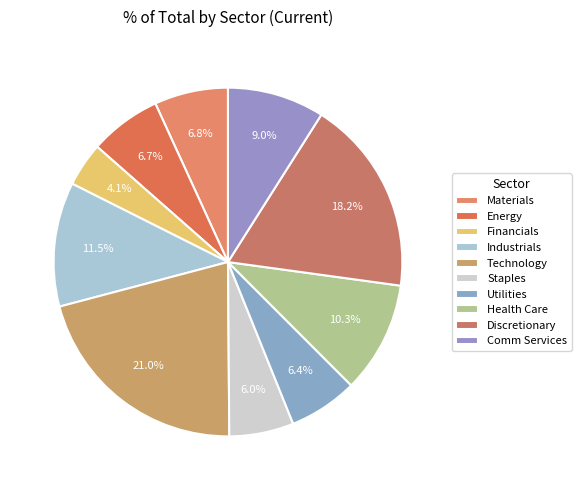

Rank the categories by value from lowest to highest.

Financials, Staples, Utilities, Energy, Materials, Comm Services, Health Care, Industrials, Discretionary, Technology